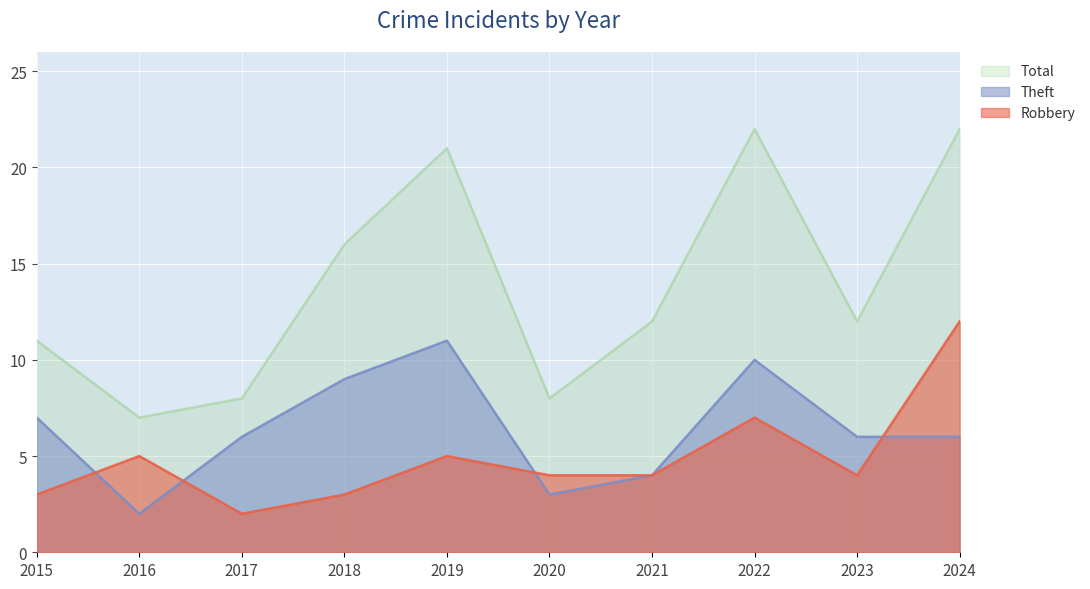

What is the difference between the Total values at 2022 and 2017?

14